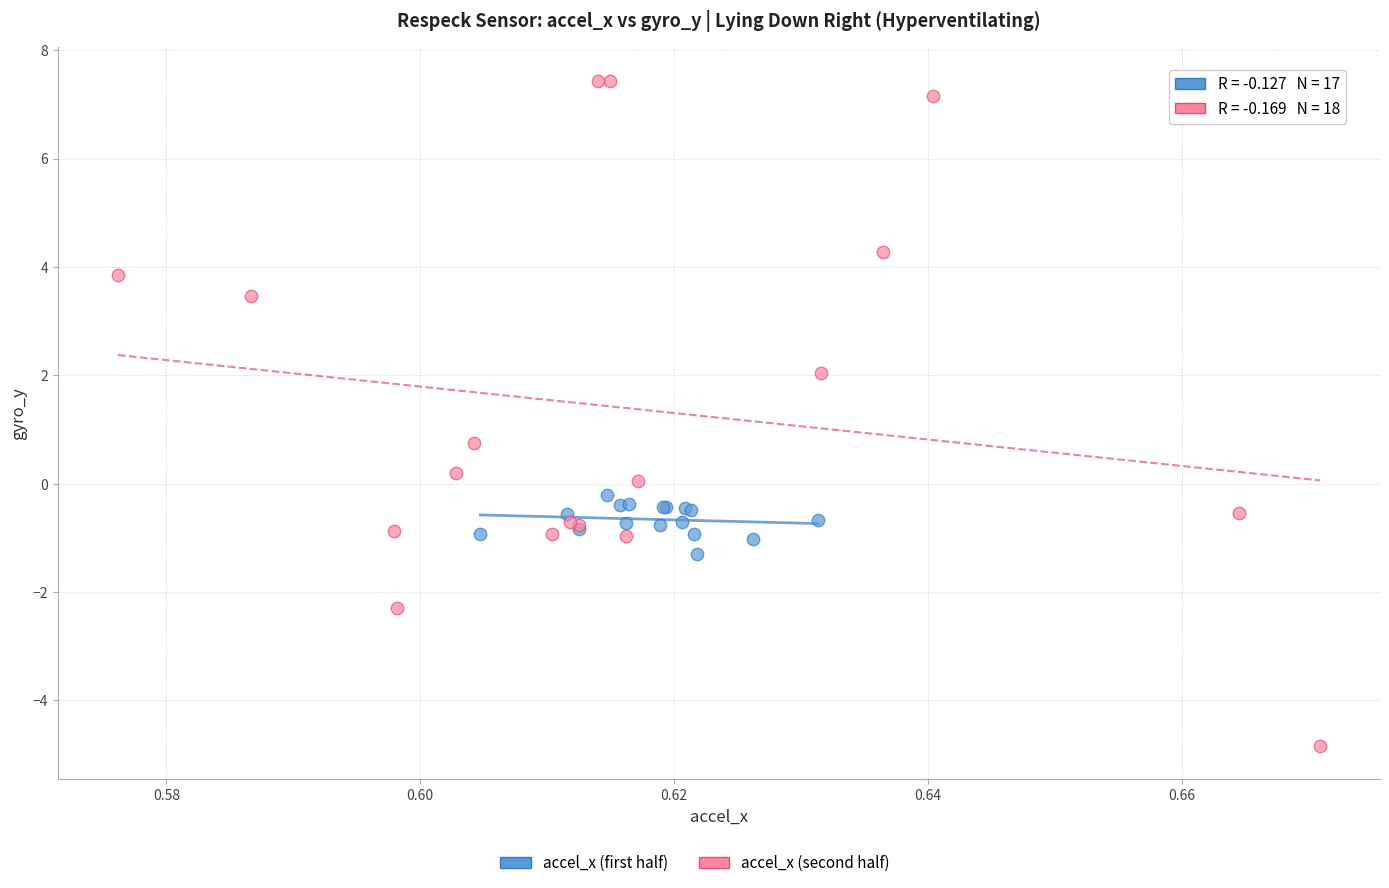

Which series contains the highest Y value?

accel_x (second half)